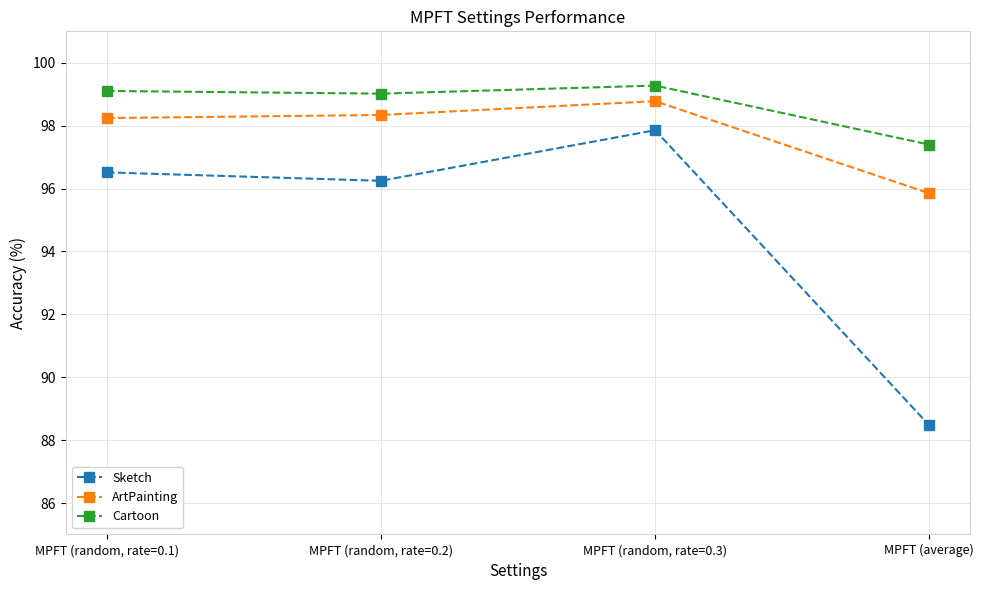

List the series in order of their peak value, lowest first.

Sketch, ArtPainting, Cartoon